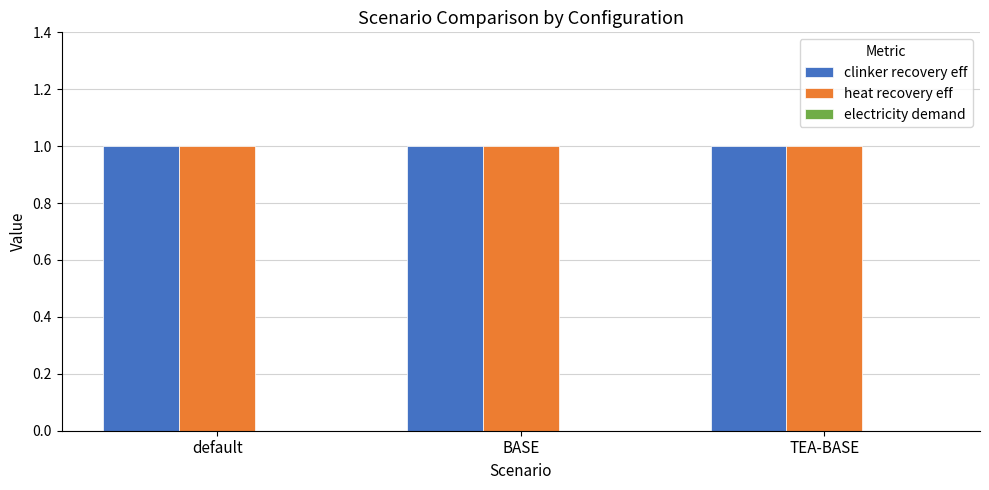

Rank the categories by heat recovery eff value from highest to lowest.

default, BASE, TEA-BASE